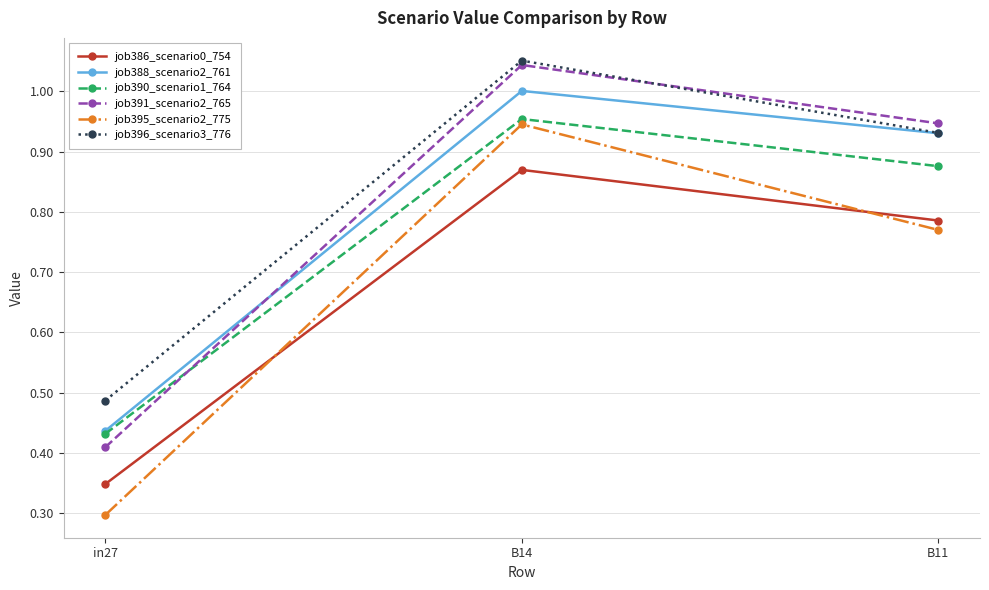

What is the label of the 3rd point from the right?

in27